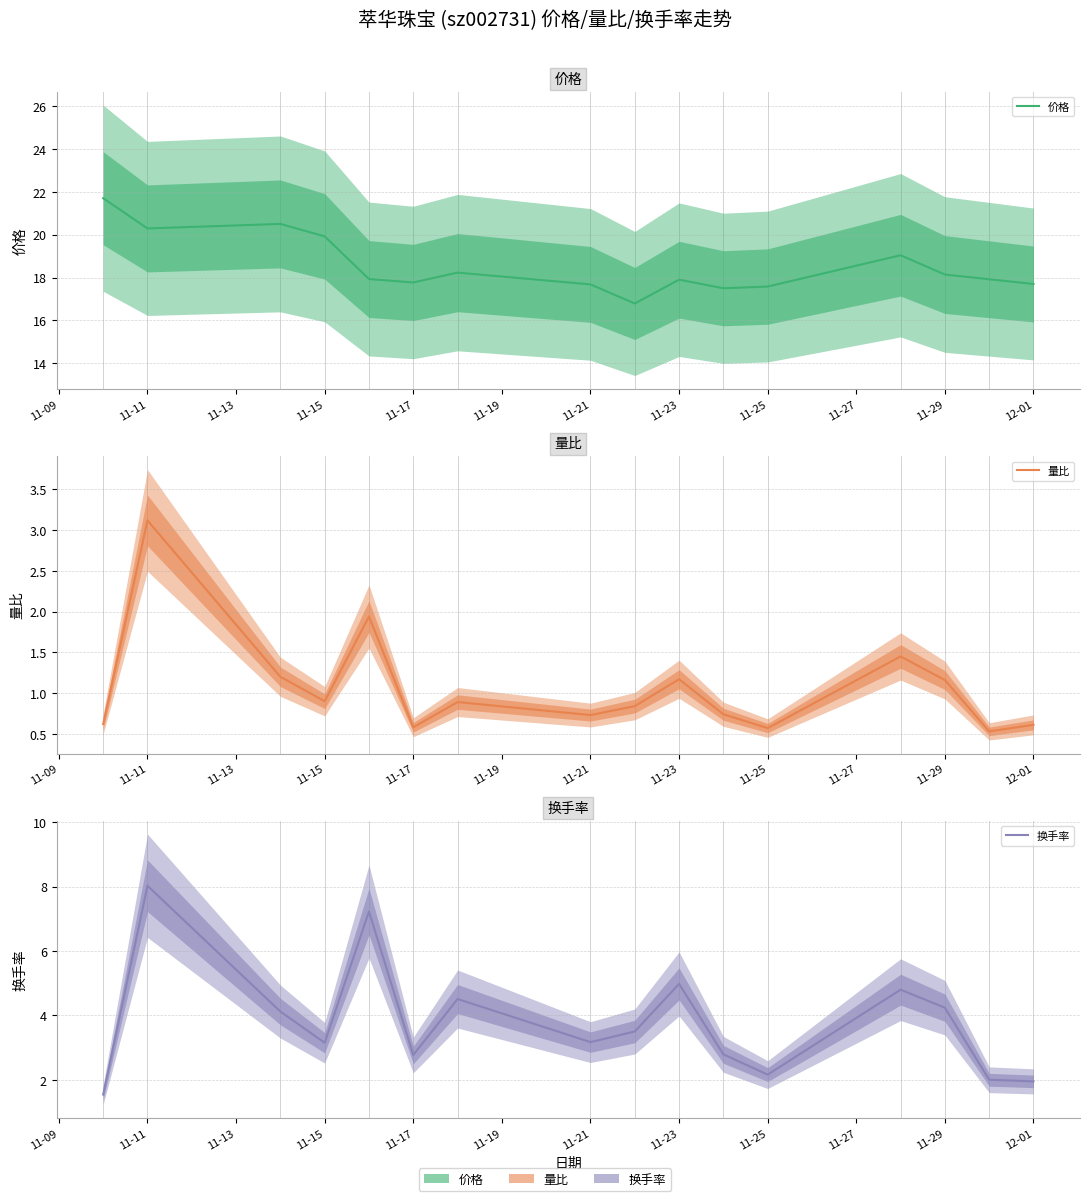

What is the difference between the second highest and second lowest values in the 换手率 series?

5.3